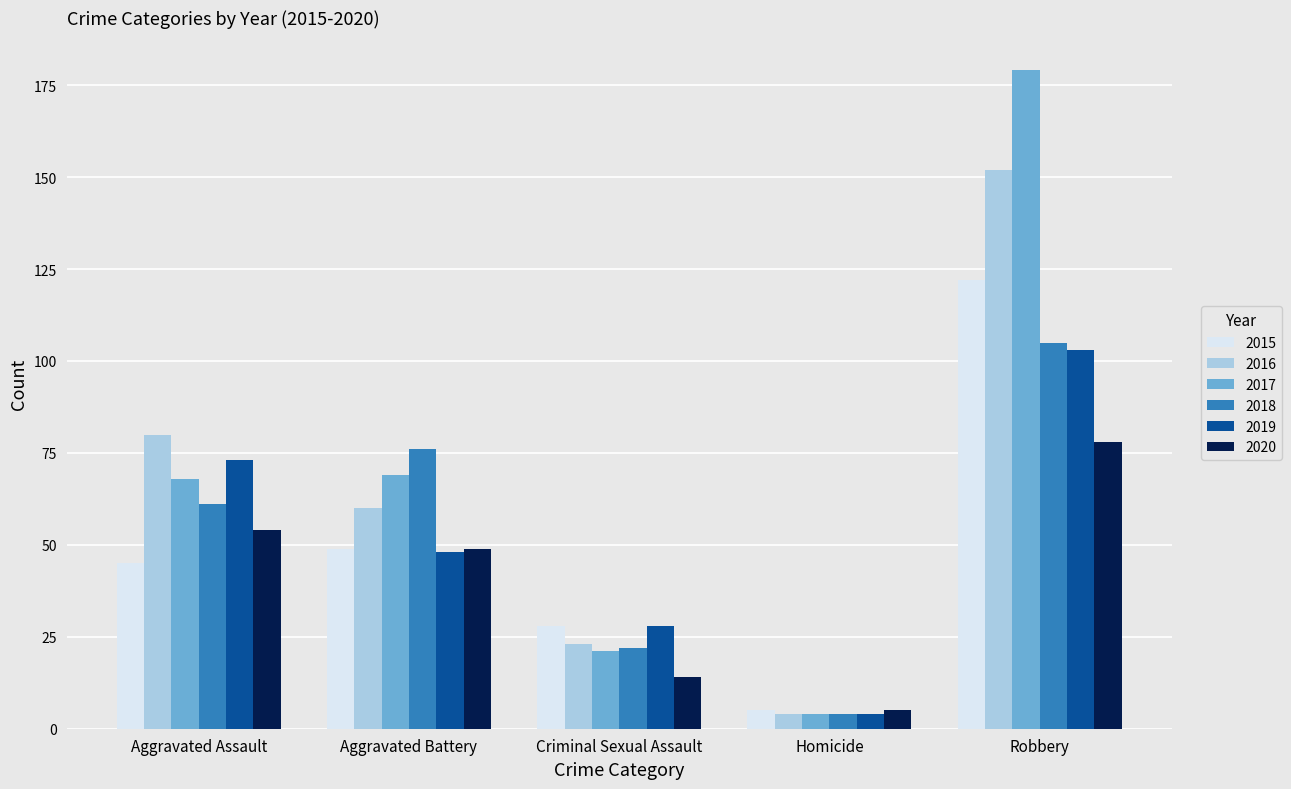

Where does the 2019 series first go above 48?

Aggravated Assault